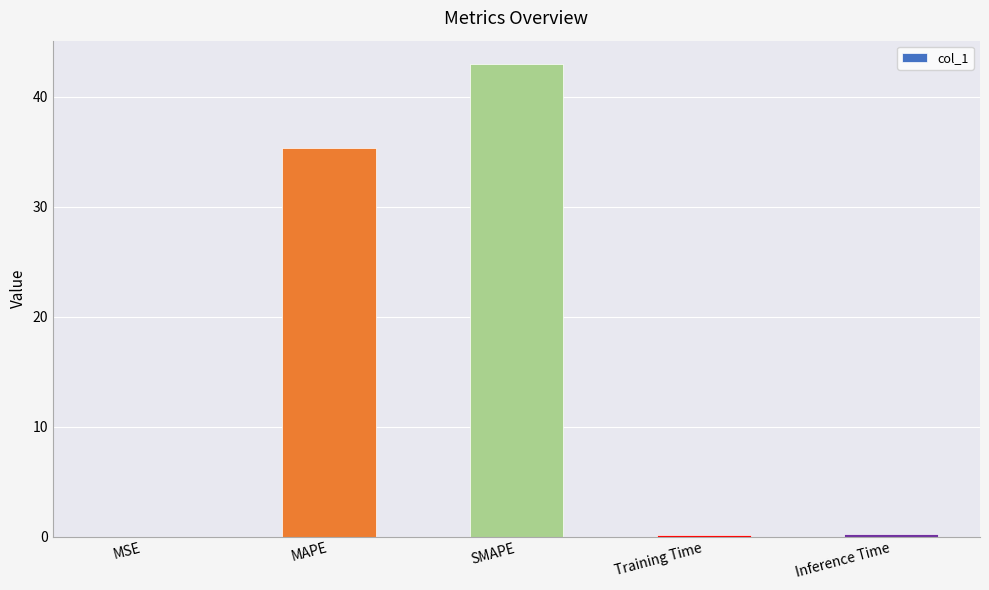

Where is the data nearest to the value 21?

MAPE